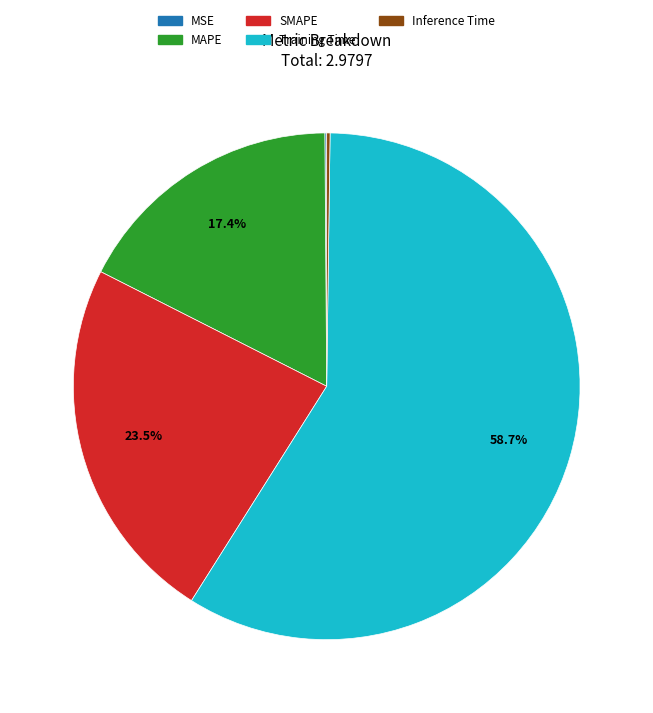

To the nearest percent, what portion does Training Time represent?

59%